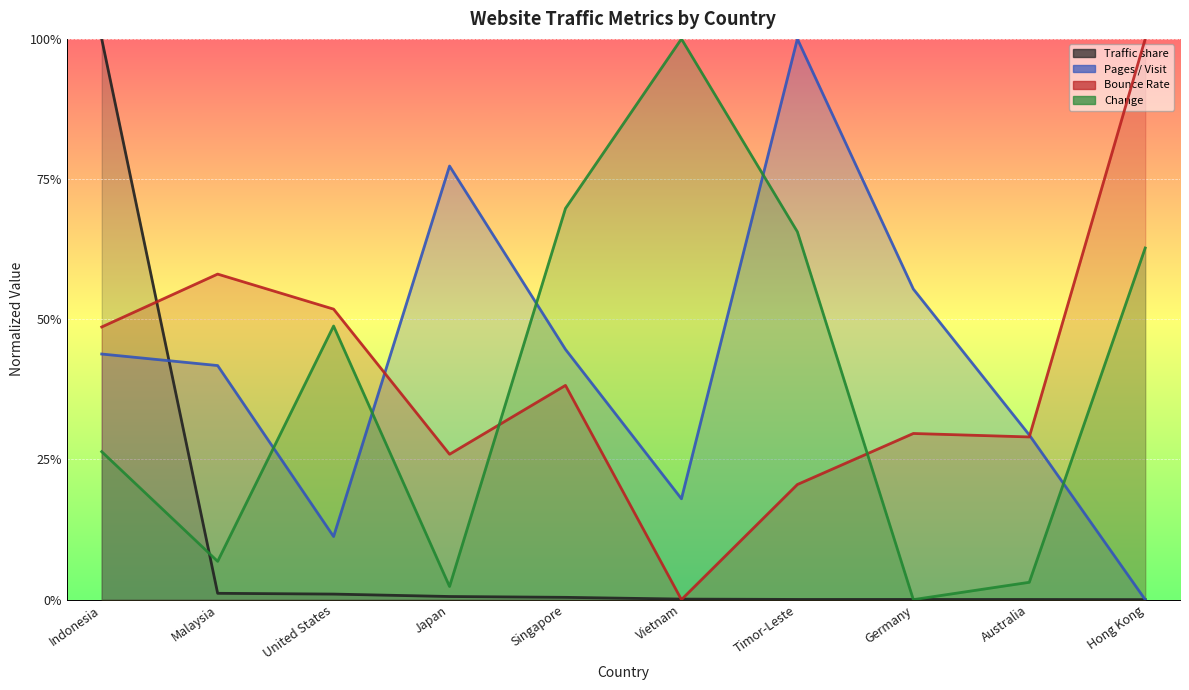

How many categories are shown in the chart?

10